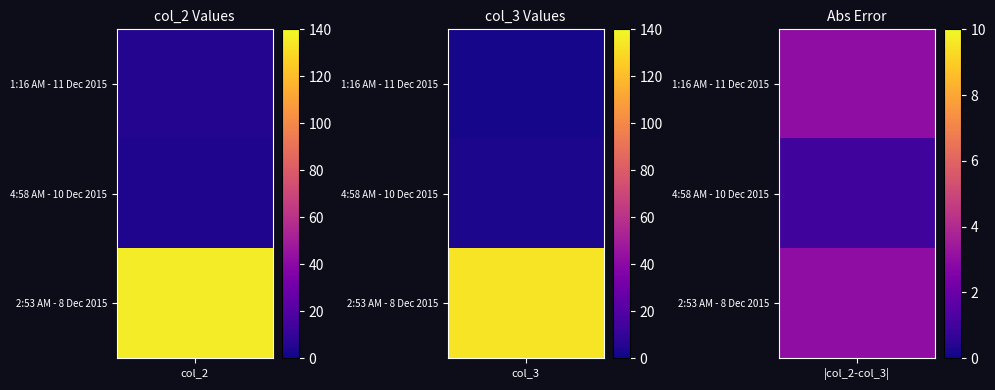

What is the greatest value displayed?

136